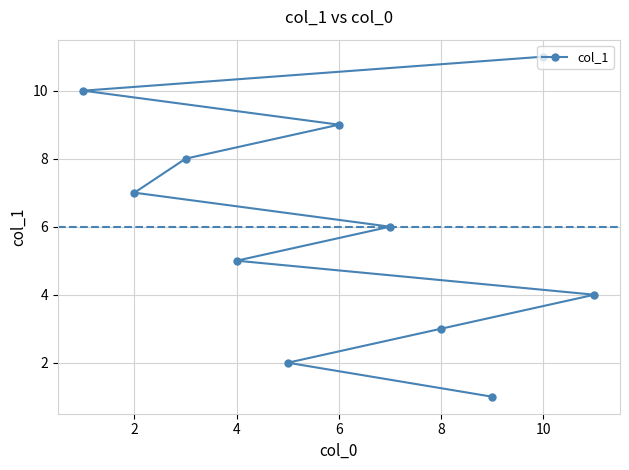

How many values are below 6?

5